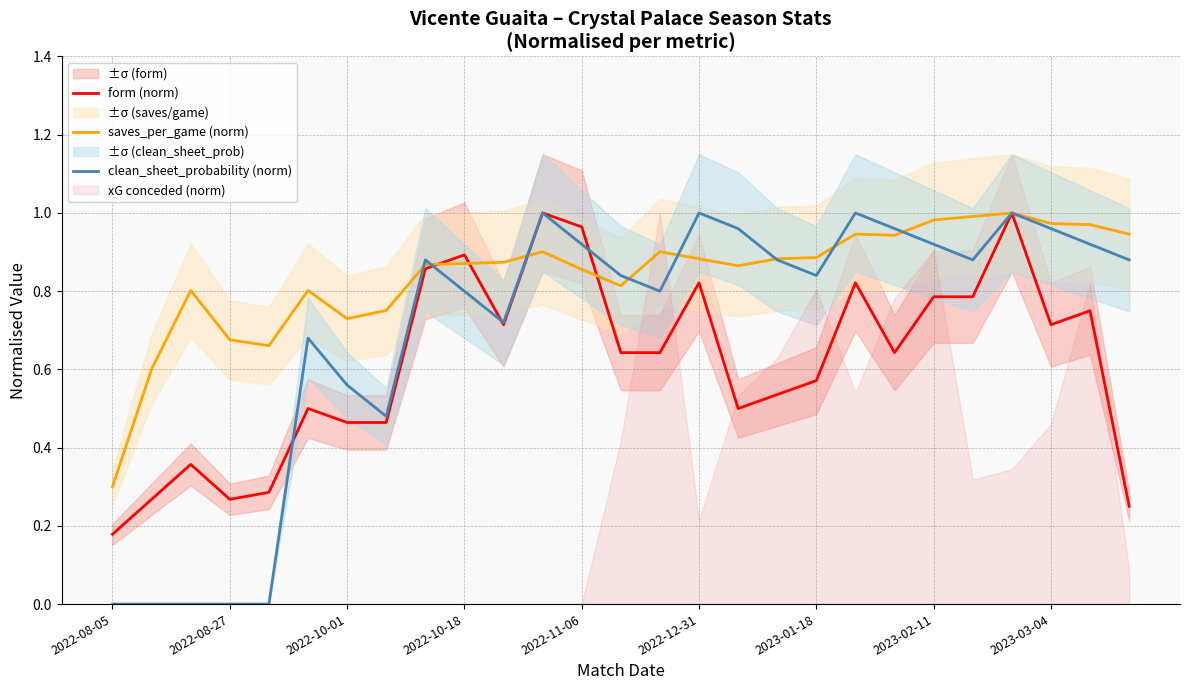

Which label corresponds to the smallest value in the chart?

2022-08-05